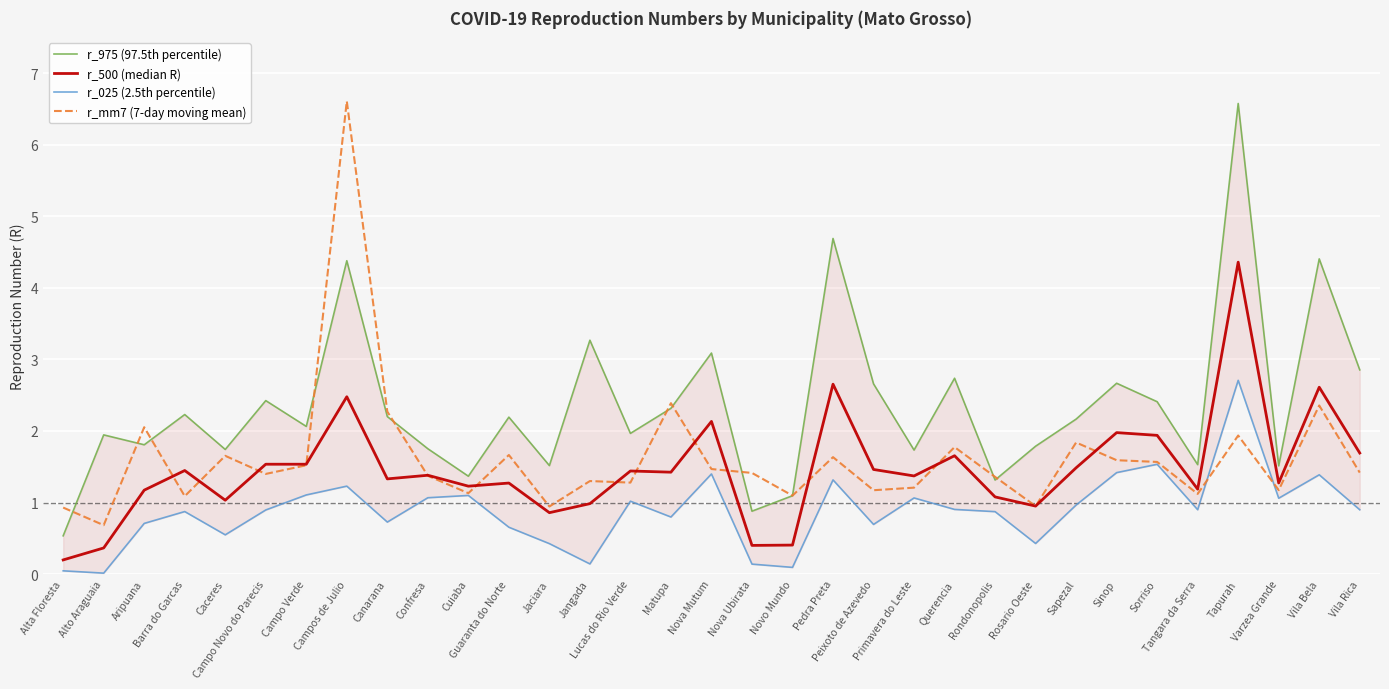

Which series ends up on top after the final intersection of r_500 (median R) and r_mm7 (7-day moving mean)?

r_500 (median R)